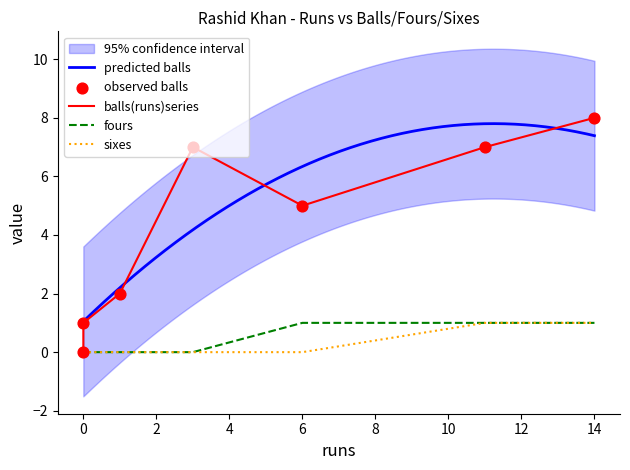

Which series has the widest spread of Y values?

balls